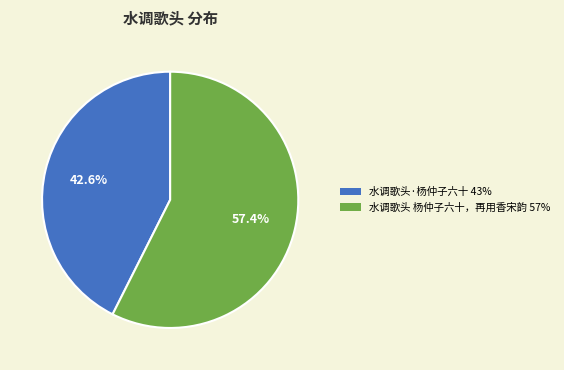

Does 水调歌头·杨仲子六十 represent more than half of the total?

No